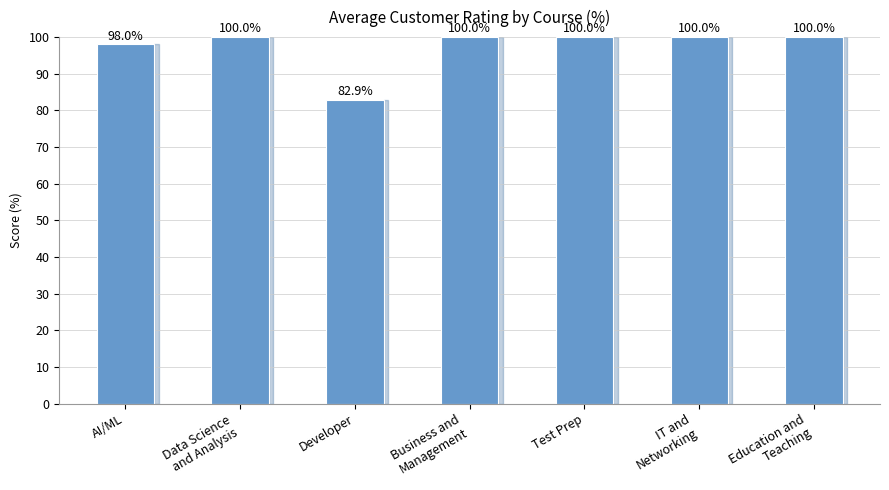

Reading right to left, list all the values displayed in this chart.

Education and
Teaching=100.0	IT and
Networking=100.0	Test Prep=100.0	Business and
Management=100.0	Developer=82.9	Data Science
and Analysis=100.0	AI/ML=98.0